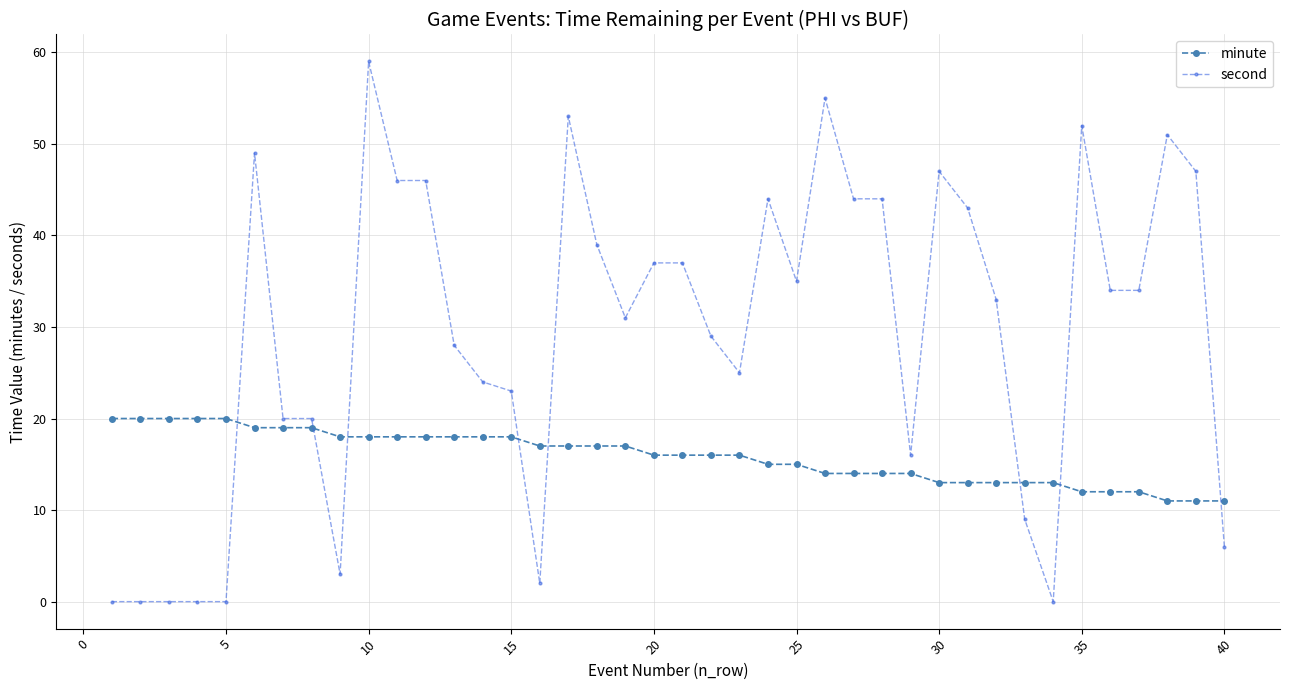

List the series in order of their overall mean, highest first.

second, minute